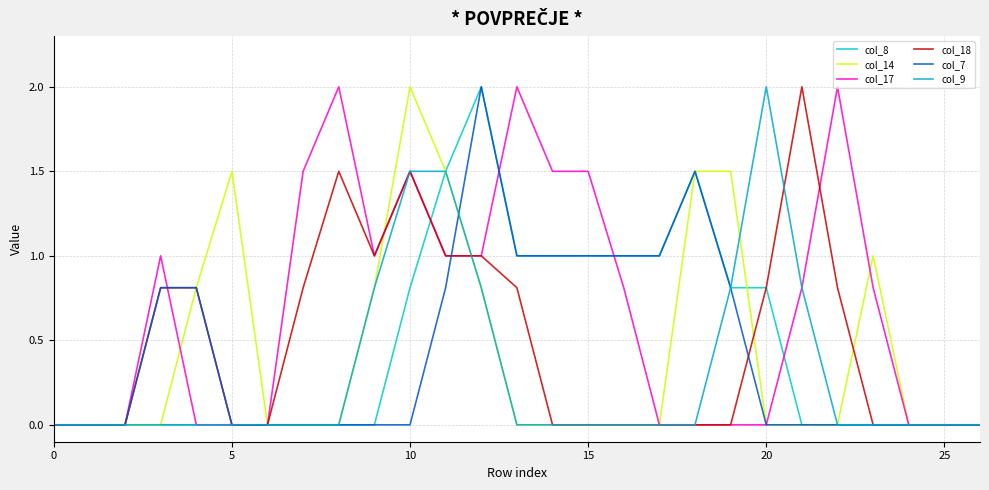

Which series has the largest range (max minus min)?

col_8